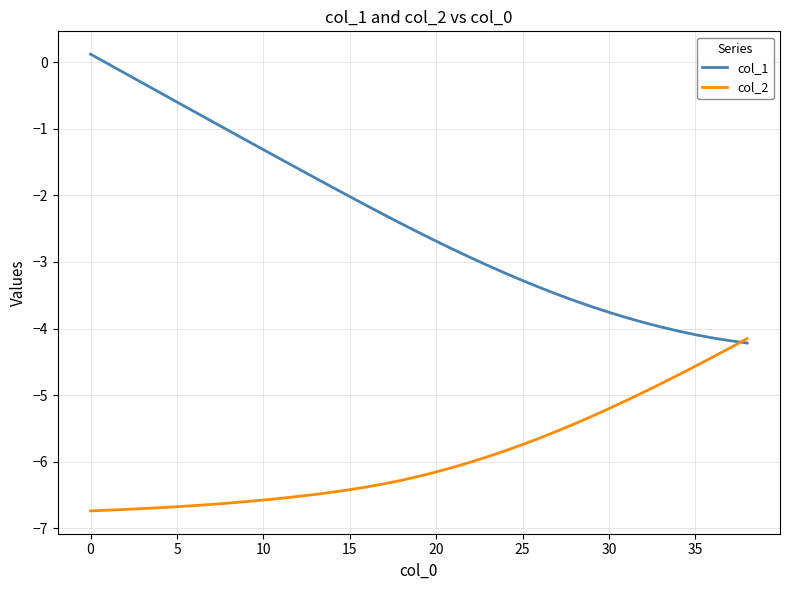

What is the minimum value shown in the chart?

-6.7